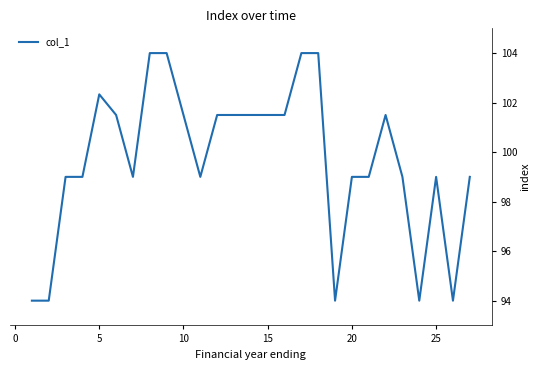

What is the sum of all values?

2691.3